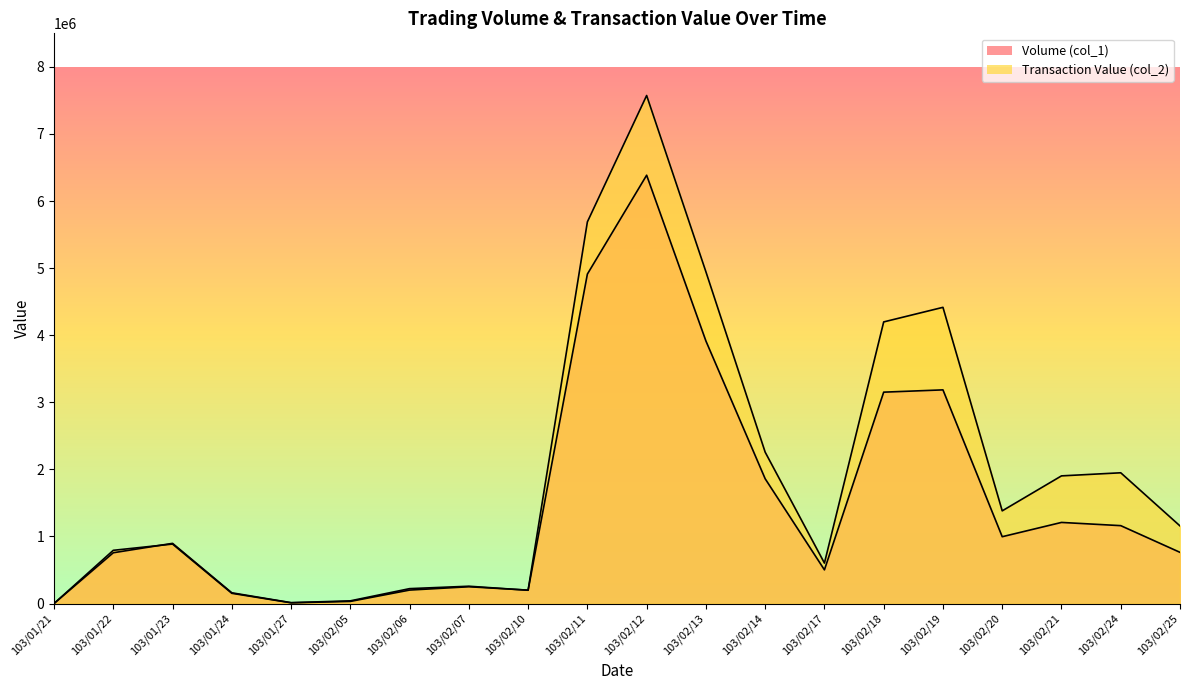

At which category does Transaction Value (col_2) reach its first local valley?

103/01/27